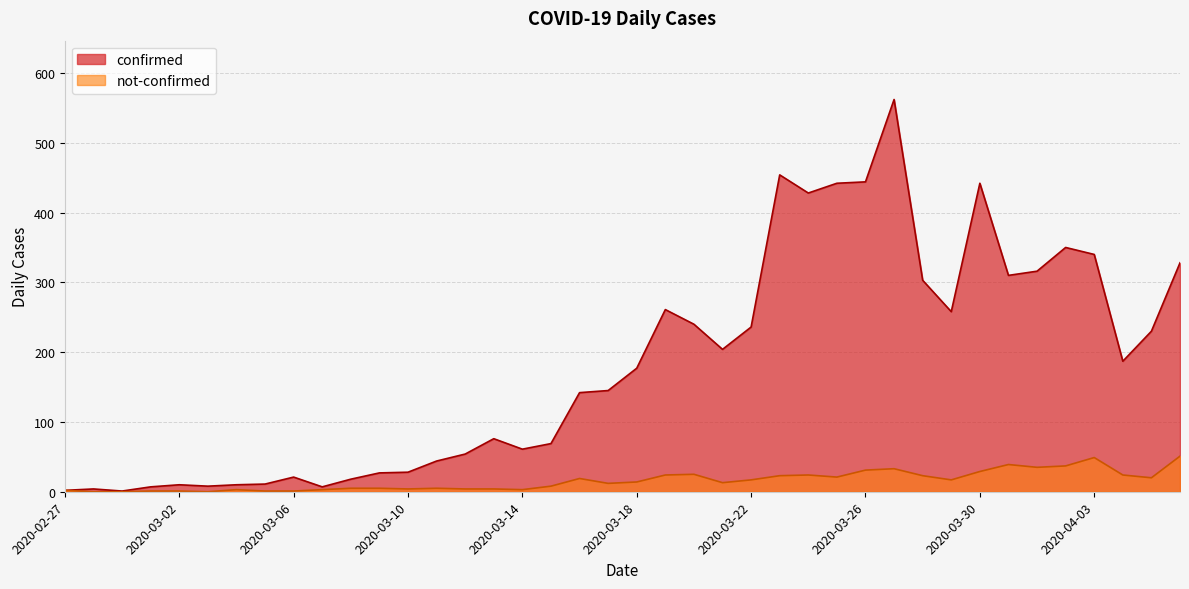

What is the difference between the maximum and minimum values in the not-confirmed series?

51